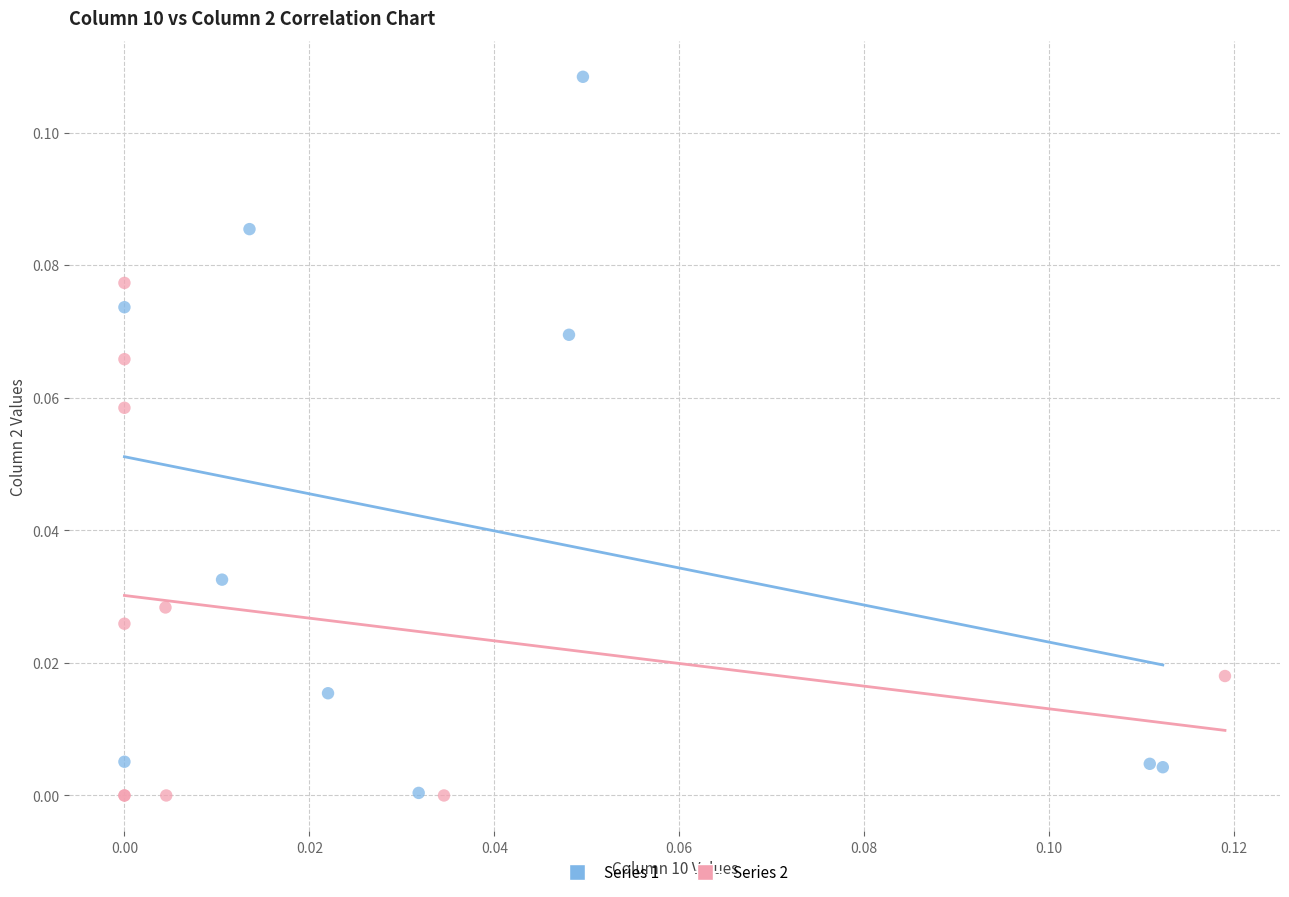

Which series reaches the maximum Y coordinate?

Series 1